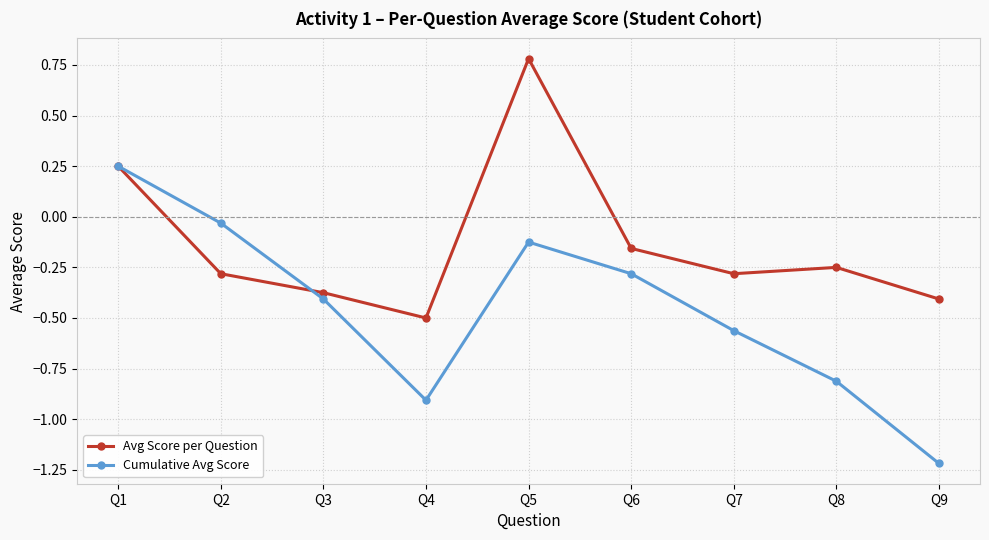

What is the minimum value for Cumulative Avg Score?

-1.2